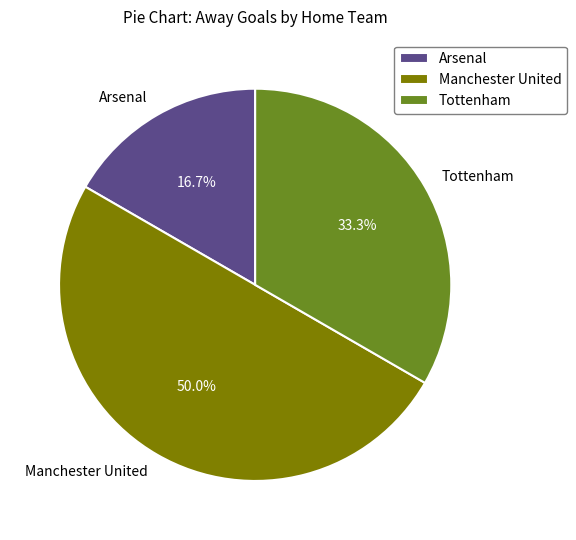

Count the number of slices in the pie.

3